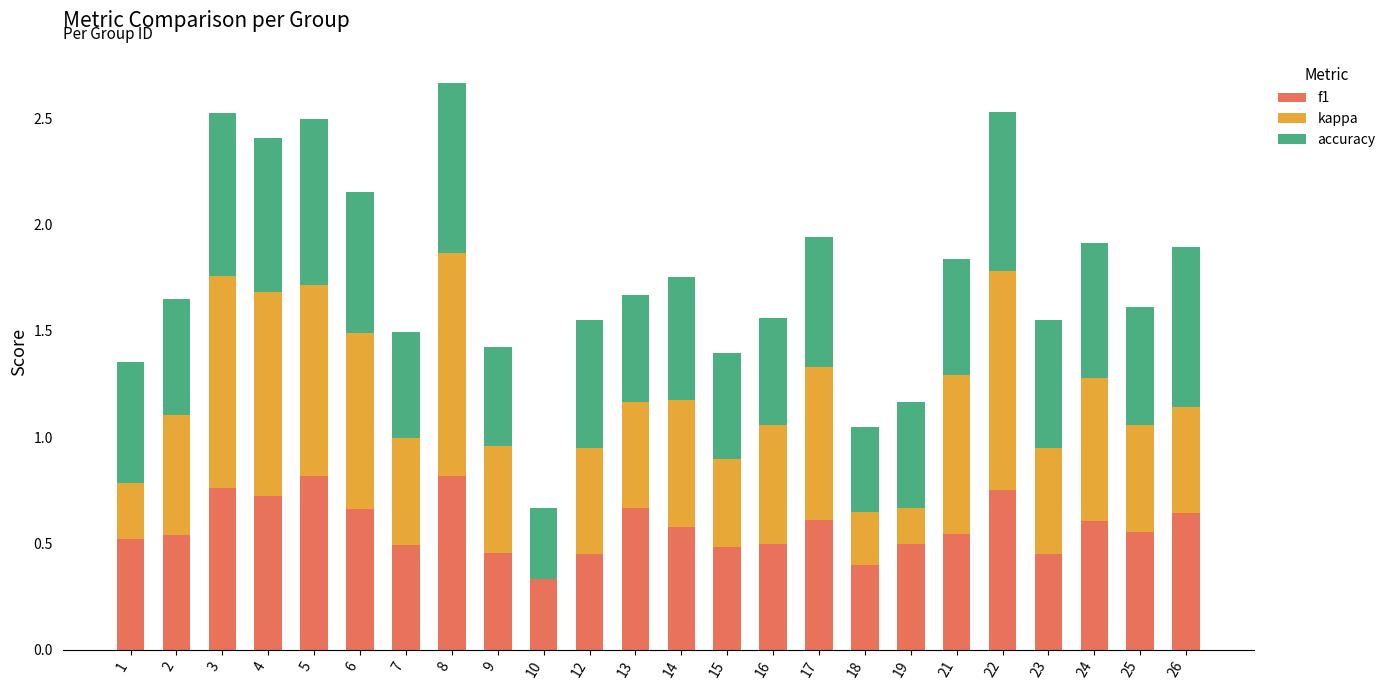

What is the sum of all f1 values?

13.9